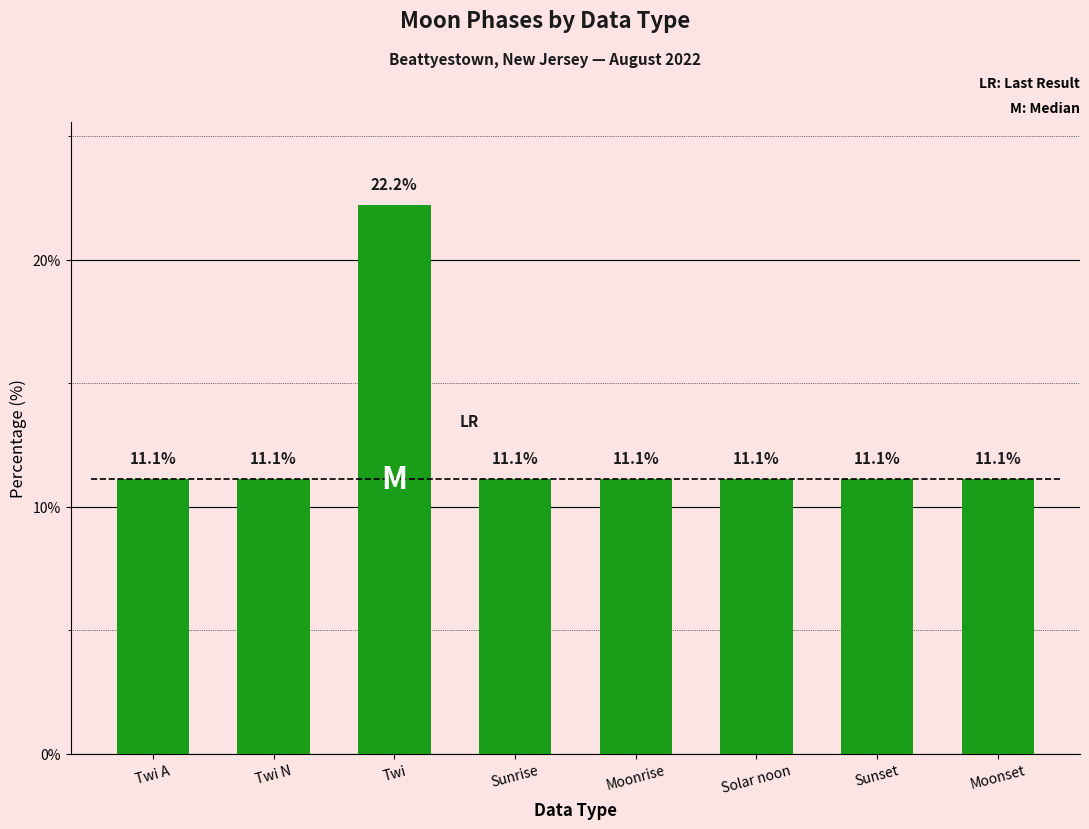

Which label corresponds to the largest value in the chart?

Twi